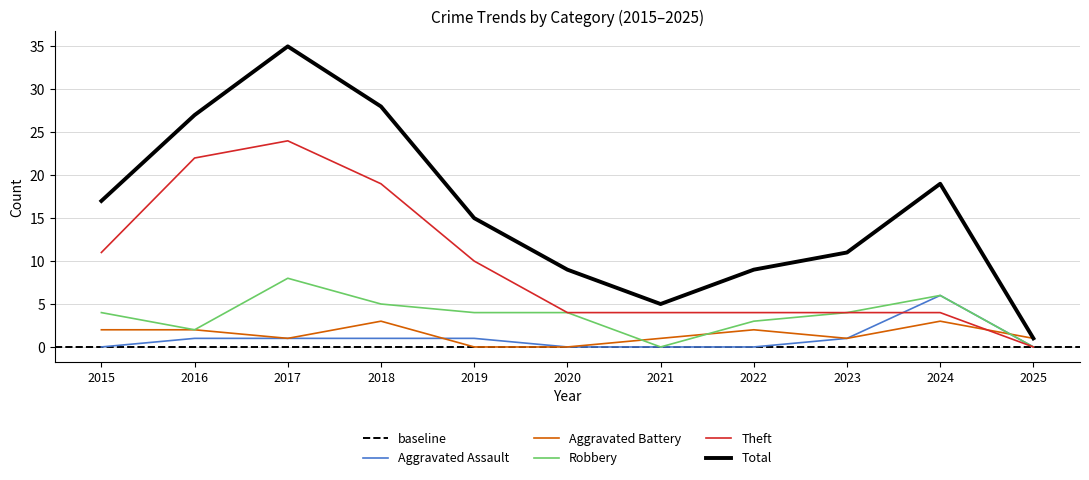

How many interior local peaks does the Theft series have?

1